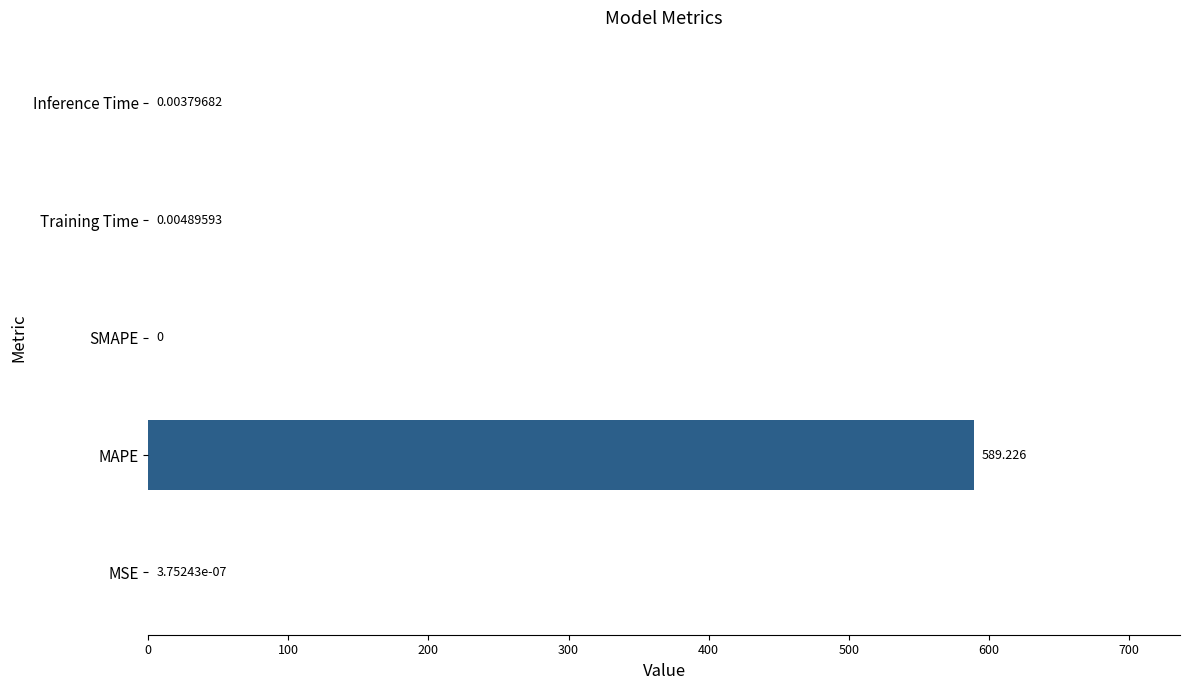

Where is the data nearest to the value 294?

Training Time